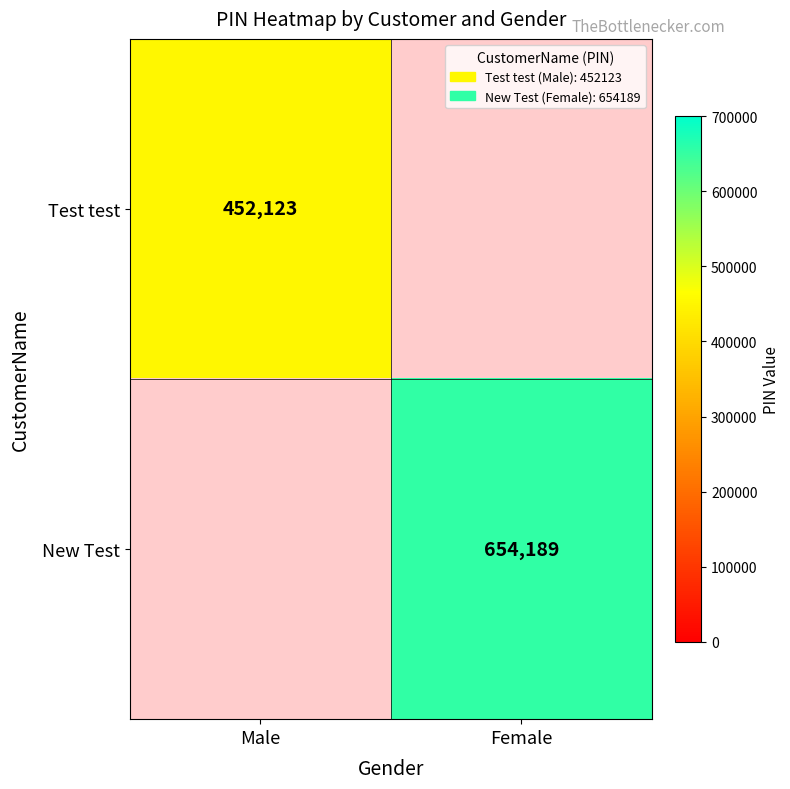

True or false: New Test has a value of 654189 at Female.

True